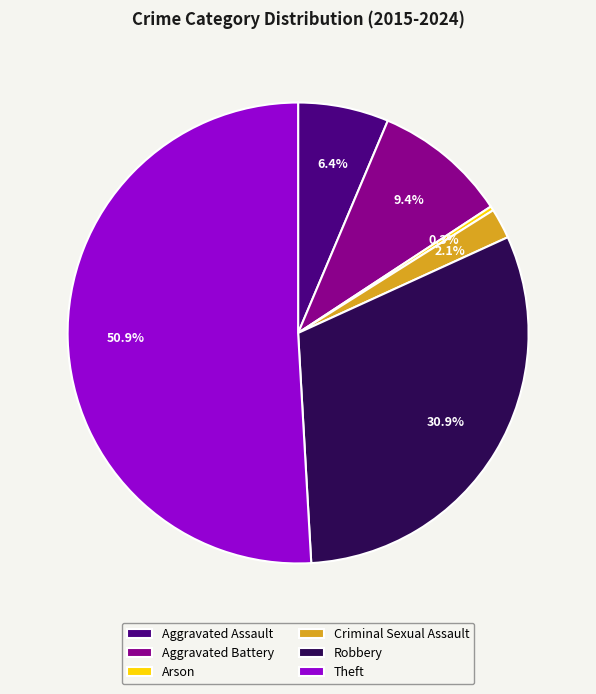

What is the ratio of the value at Robbery to the value at Arson?

102.0